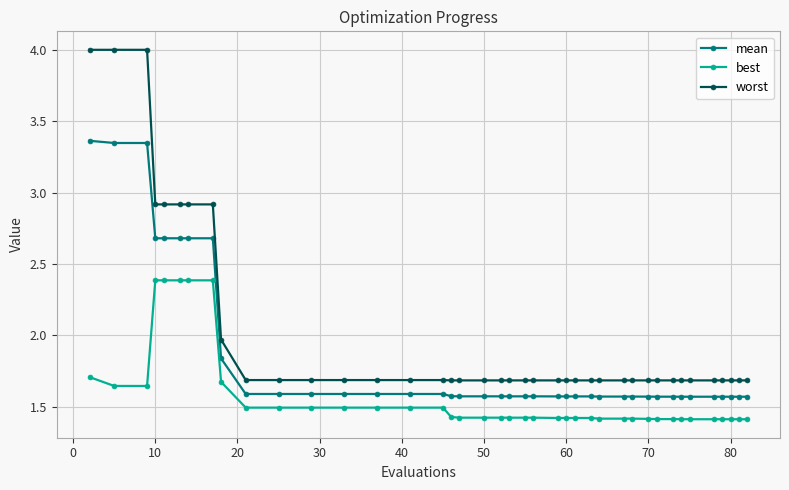

Which series has the largest range (max minus min)?

worst